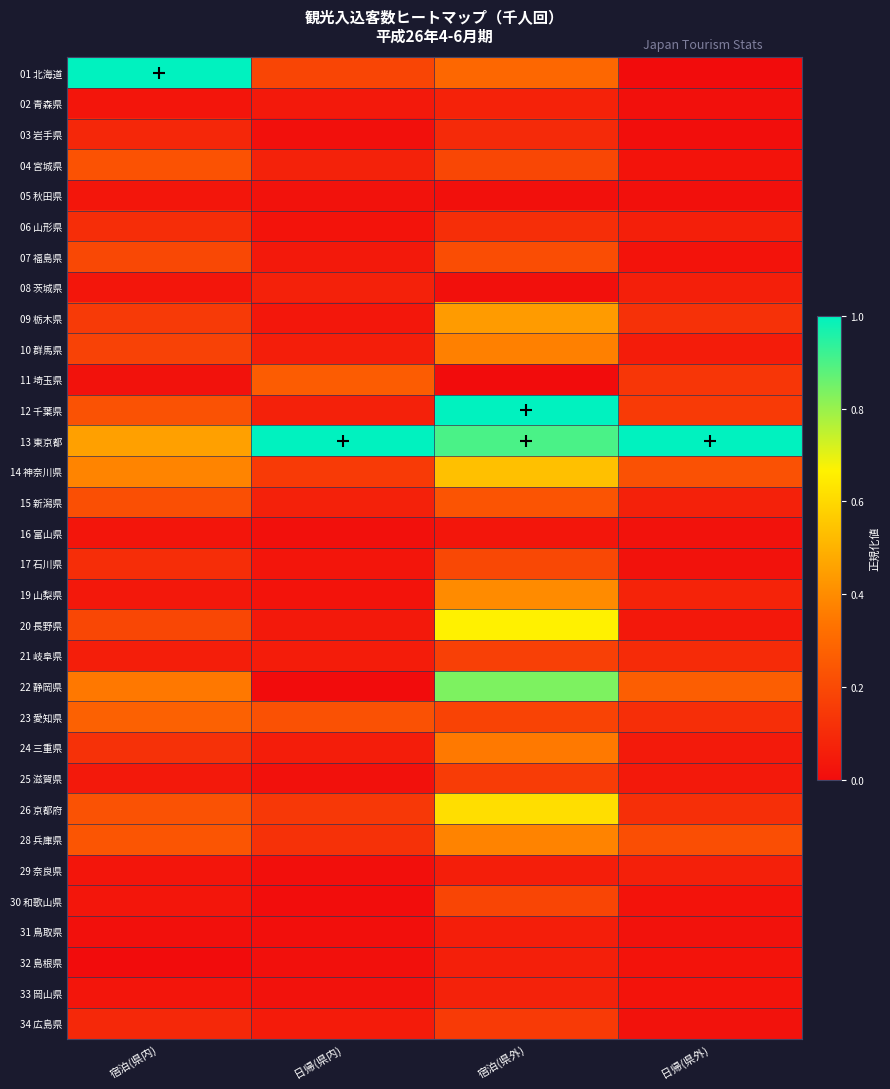

Reading left to right, what are all the values shown in this chart?

01 北海道: 宿泊(県内)=1.0	日帰(県内)=0.2	宿泊(県外)=0.3	日帰(県外)=0.0
02 青森県: 宿泊(県内)=0.0	日帰(県内)=0.0	宿泊(県外)=0.1	日帰(県外)=0.0
03 岩手県: 宿泊(県内)=0.1	日帰(県内)=0.0	宿泊(県外)=0.1	日帰(県外)=0.0
04 宮城県: 宿泊(県内)=0.2	日帰(県内)=0.1	宿泊(県外)=0.2	日帰(県外)=0.0
05 秋田県: 宿泊(県内)=0.0	日帰(県内)=0.0	宿泊(県外)=0.0	日帰(県外)=0.0
06 山形県: 宿泊(県内)=0.1	日帰(県内)=0.0	宿泊(県外)=0.1	日帰(県外)=0.1
07 福島県: 宿泊(県内)=0.2	日帰(県内)=0.0	宿泊(県外)=0.2	日帰(県外)=0.0
08 茨城県: 宿泊(県内)=0.0	日帰(県内)=0.1	宿泊(県外)=0.0	日帰(県外)=0.1
09 栃木県: 宿泊(県内)=0.1	日帰(県内)=0.0	宿泊(県外)=0.4	日帰(県外)=0.1
10 群馬県: 宿泊(県内)=0.2	日帰(県内)=0.1	宿泊(県外)=0.4	日帰(県外)=0.1
11 埼玉県: 宿泊(県内)=0.0	日帰(県内)=0.3	宿泊(県外)=0.0	日帰(県外)=0.1
12 千葉県: 宿泊(県内)=0.2	日帰(県内)=0.1	宿泊(県外)=1.0	日帰(県外)=0.2
13 東京都: 宿泊(県内)=0.5	日帰(県内)=1.0	宿泊(県外)=0.9	日帰(県外)=1.0
14 神奈川県: 宿泊(県内)=0.4	日帰(県内)=0.2	宿泊(県外)=0.5	日帰(県外)=0.2
15 新潟県: 宿泊(県内)=0.2	日帰(県内)=0.1	宿泊(県外)=0.2	日帰(県外)=0.1
16 富山県: 宿泊(県内)=0.0	日帰(県内)=0.0	宿泊(県外)=0.0	日帰(県外)=0.0
17 石川県: 宿泊(県内)=0.1	日帰(県内)=0.0	宿泊(県外)=0.2	日帰(県外)=0.0
19 山梨県: 宿泊(県内)=0.0	日帰(県内)=0.0	宿泊(県外)=0.4	日帰(県外)=0.1
20 長野県: 宿泊(県内)=0.2	日帰(県内)=0.0	宿泊(県外)=0.7	日帰(県外)=0.0
21 岐阜県: 宿泊(県内)=0.1	日帰(県内)=0.1	宿泊(県外)=0.2	日帰(県外)=0.1
22 静岡県: 宿泊(県内)=0.3	日帰(県内)=0.0	宿泊(県外)=0.8	日帰(県外)=0.3
23 愛知県: 宿泊(県内)=0.3	日帰(県内)=0.2	宿泊(県外)=0.2	日帰(県外)=0.1
24 三重県: 宿泊(県内)=0.1	日帰(県内)=0.1	宿泊(県外)=0.4	日帰(県外)=0.0
25 滋賀県: 宿泊(県内)=0.0	日帰(県内)=0.0	宿泊(県外)=0.2	日帰(県外)=0.0
26 京都府: 宿泊(県内)=0.2	日帰(県内)=0.1	宿泊(県外)=0.6	日帰(県外)=0.1
28 兵庫県: 宿泊(県内)=0.2	日帰(県内)=0.1	宿泊(県外)=0.4	日帰(県外)=0.2
29 奈良県: 宿泊(県内)=0.0	日帰(県内)=0.0	宿泊(県外)=0.1	日帰(県外)=0.1
30 和歌山県: 宿泊(県内)=0.0	日帰(県内)=0.0	宿泊(県外)=0.2	日帰(県外)=0.0
31 鳥取県: 宿泊(県内)=0.0	日帰(県内)=0.0	宿泊(県外)=0.1	日帰(県外)=0.0
32 島根県: 宿泊(県内)=0.0	日帰(県内)=0.0	宿泊(県外)=0.1	日帰(県外)=0.0
33 岡山県: 宿泊(県内)=0.0	日帰(県内)=0.0	宿泊(県外)=0.1	日帰(県外)=0.0
34 広島県: 宿泊(県内)=0.1	日帰(県内)=0.1	宿泊(県外)=0.2	日帰(県外)=0.0